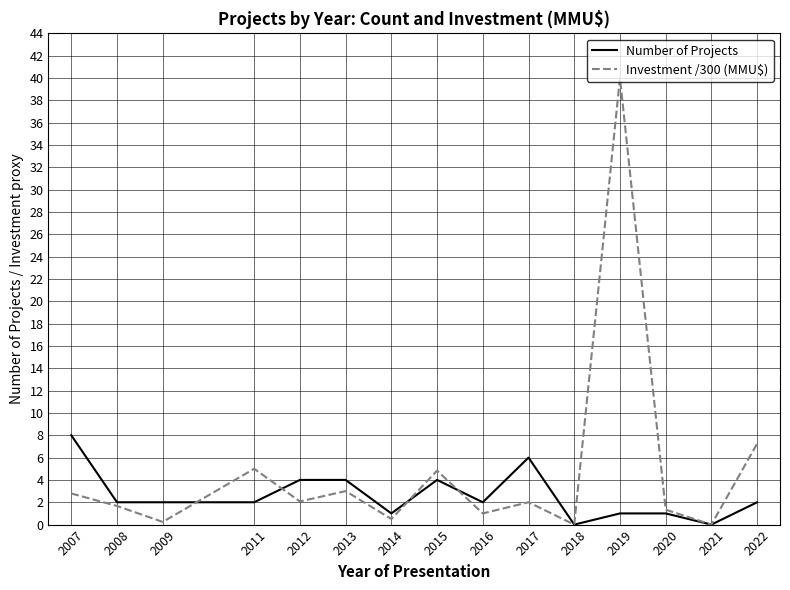

Is the value of Number of Projects at 2008 greater than the value of Investment /300 (MMU$) at 2013?

No